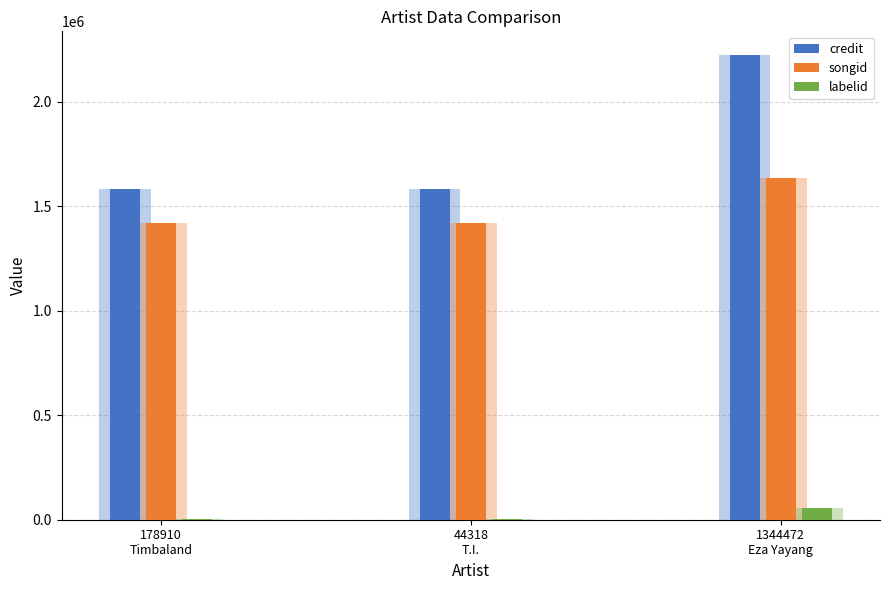

What is the difference between the maximum and minimum values in the labelid series?

51845